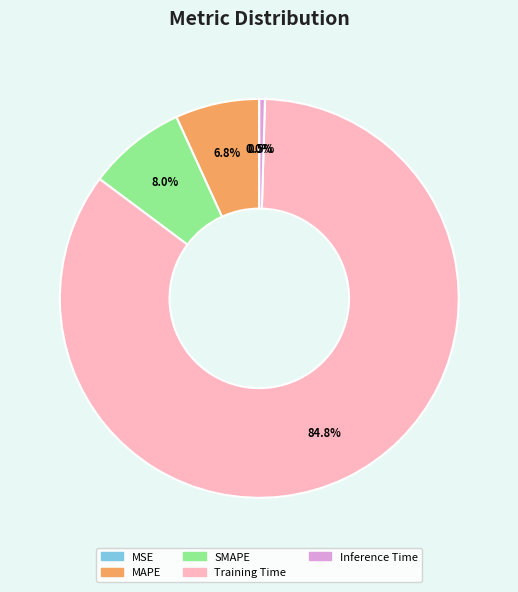

Which slice is the largest?

Training Time